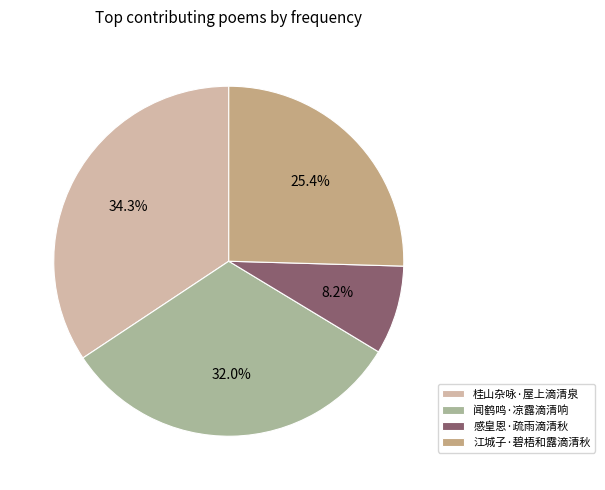

Does 桂山杂咏·屋上滴清泉 account for over 50% of the chart?

No